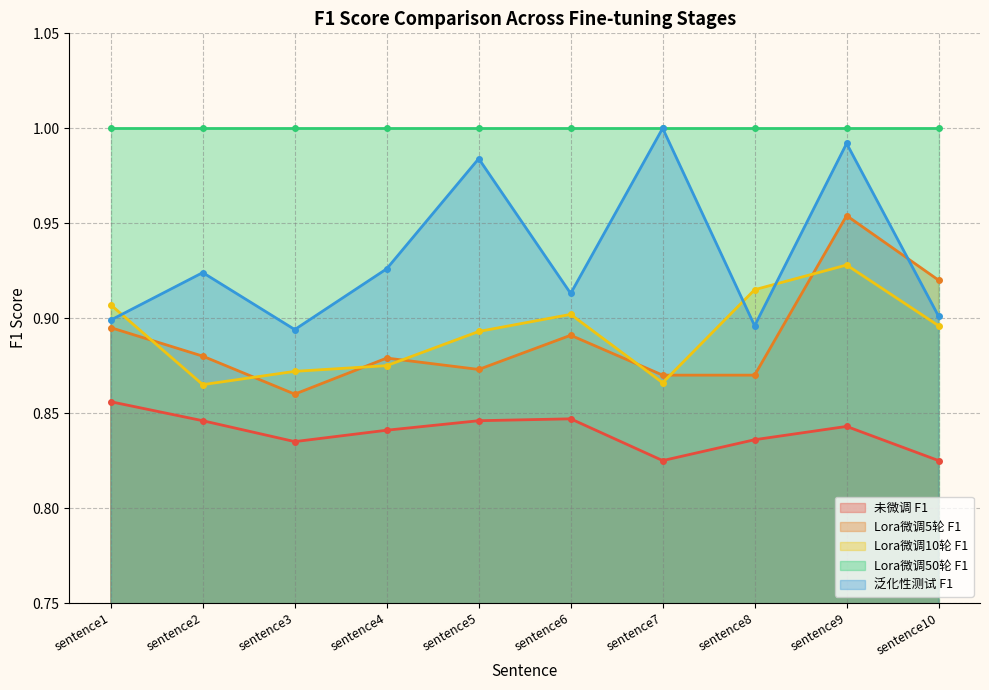

What is the sum of the 未微调 F1 values at sentence3 and sentence10?

1.7